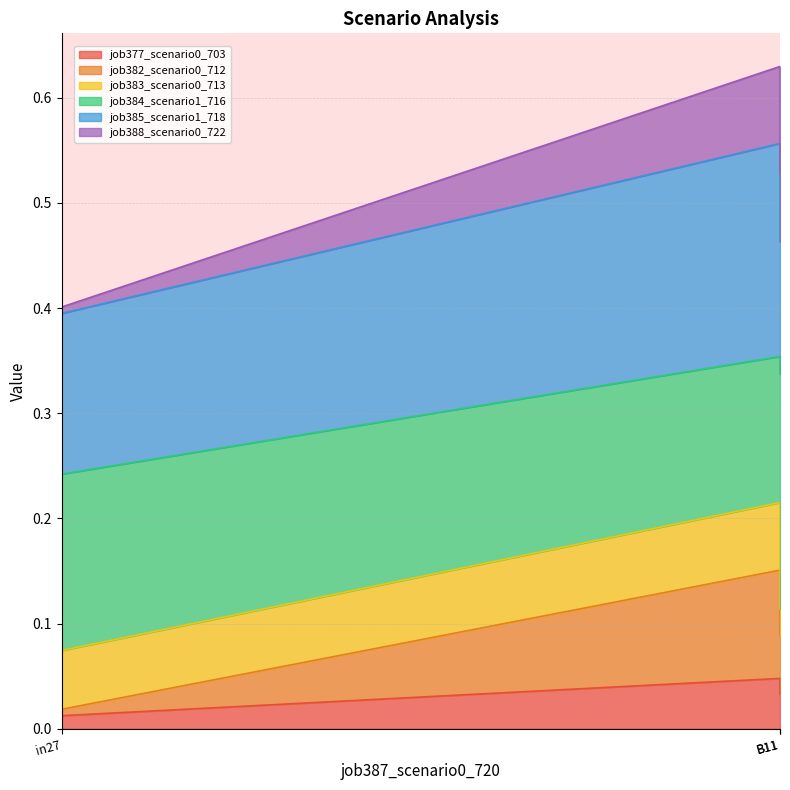

What is the sum of all job377_scenario0_703 values?

0.1